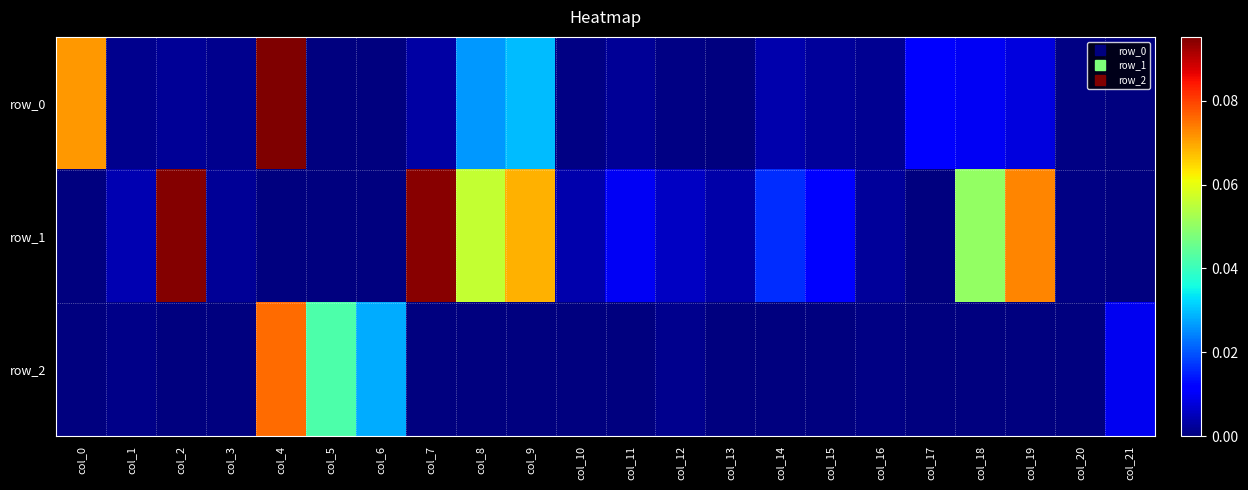

Reading right to left, what are all the values shown in this chart?

row_0: col_21=0.0	col_20=0.0	col_19=0.0	col_18=0.0	col_17=0.0	col_16=0.0	col_15=0.0	col_14=0.0	col_13=0.0	col_12=0.0	col_11=0.0	col_10=0.0	col_9=0.0	col_8=0.0	col_7=0.0	col_6=0.0	col_5=0.0	col_4=0.1	col_3=0.0	col_2=0.0	col_1=0.0	col_0=0.1
row_1: col_21=0.0	col_20=0.0	col_19=0.1	col_18=0.1	col_17=0.0	col_16=0.0	col_15=0.0	col_14=0.0	col_13=0.0	col_12=0.0	col_11=0.0	col_10=0.0	col_9=0.1	col_8=0.1	col_7=0.1	col_6=0.0	col_5=0.0	col_4=0.0	col_3=0.0	col_2=0.1	col_1=0.0	col_0=0.0
row_2: col_21=0.0	col_20=0.0	col_19=0.0	col_18=0.0	col_17=0.0	col_16=0.0	col_15=0.0	col_14=0.0	col_13=0.0	col_12=0.0	col_11=0.0	col_10=0.0	col_9=0.0	col_8=0.0	col_7=0.0	col_6=0.0	col_5=0.0	col_4=0.1	col_3=0.0	col_2=0.0	col_1=0.0	col_0=0.0